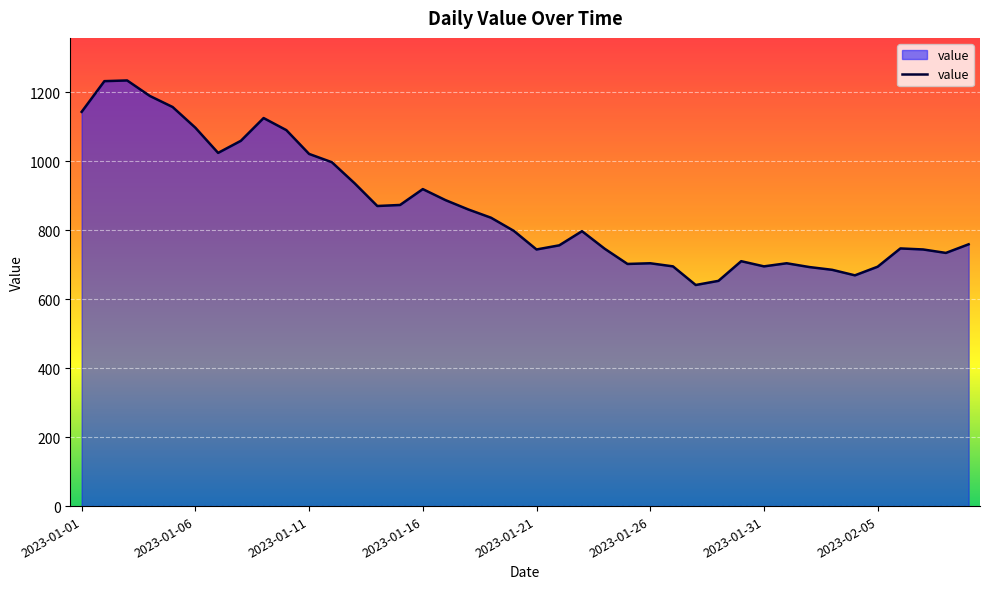

What is the maximum value shown in the chart?

1234